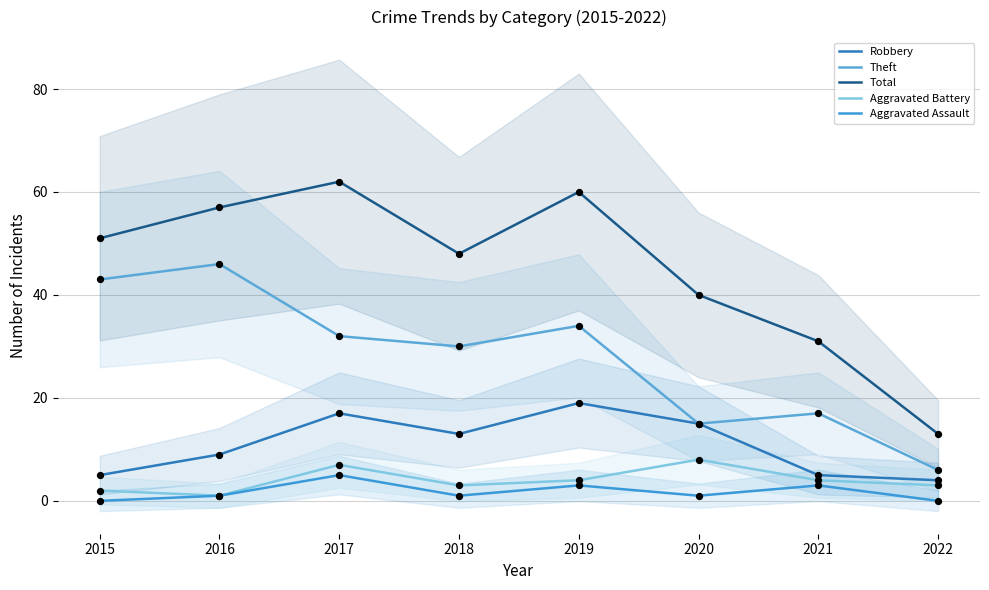

Which series has the largest total across all categories?

Total